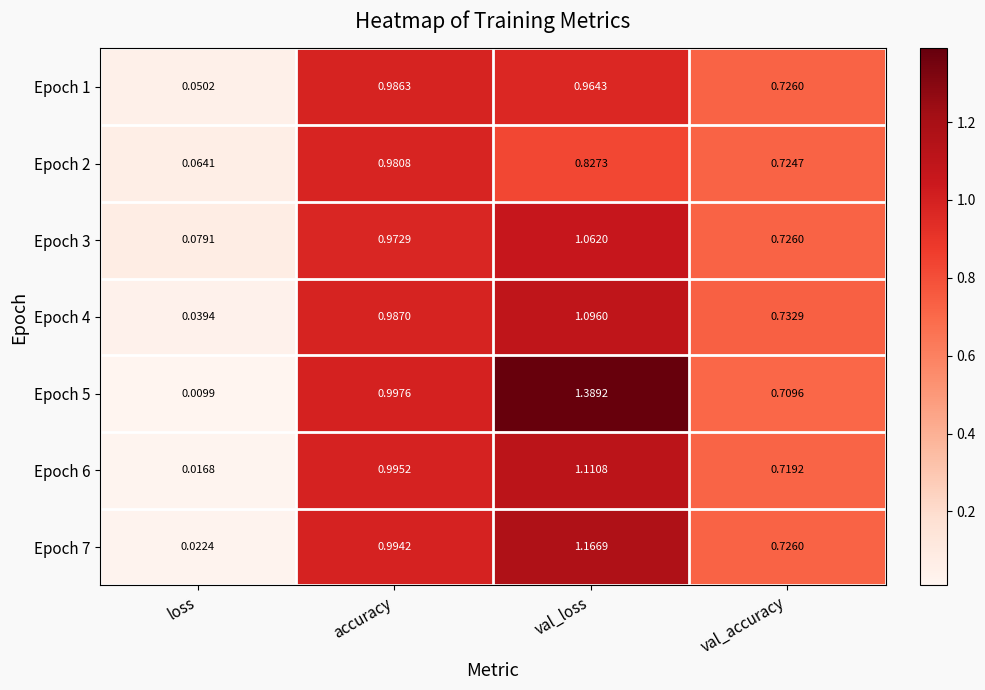

At which category does the chart reach its peak across all series?

val_loss